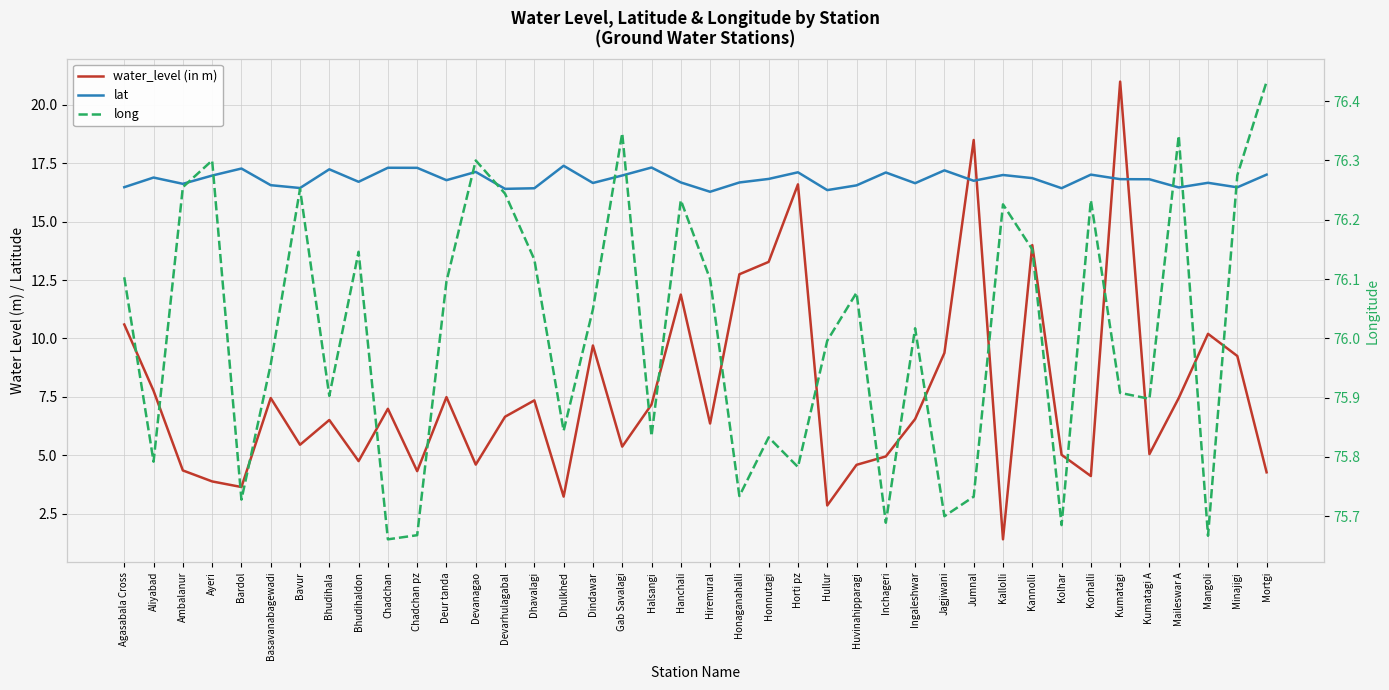

What is the value of the water_level (in m) point at the 28th from the left?

6.5